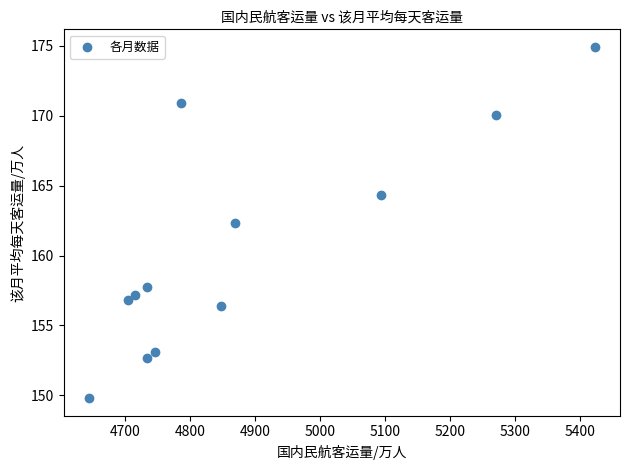

What Y value in the scatter plot is closest to 162?

162.3